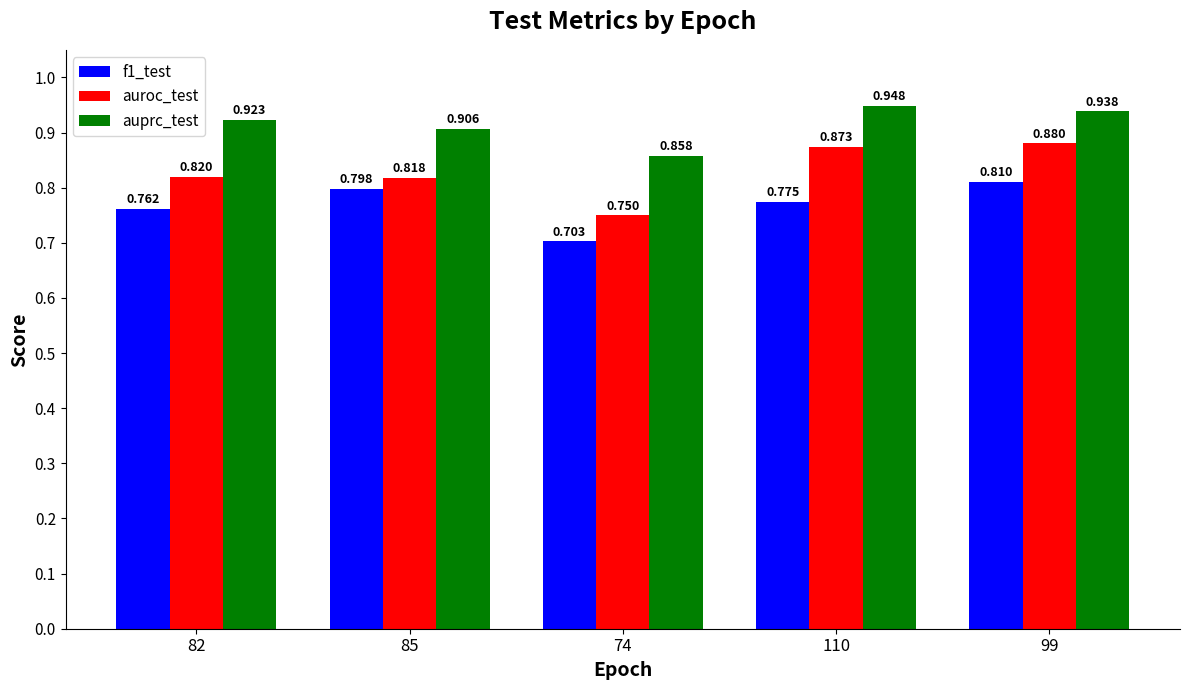

What is the spread (max minus min) of values at 82?

0.2